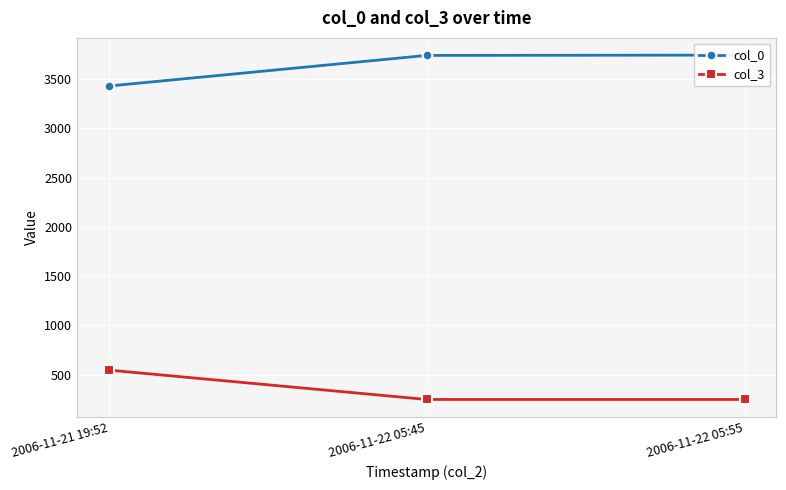

Rank the series by their maximum value, from highest to lowest.

col_0, col_3